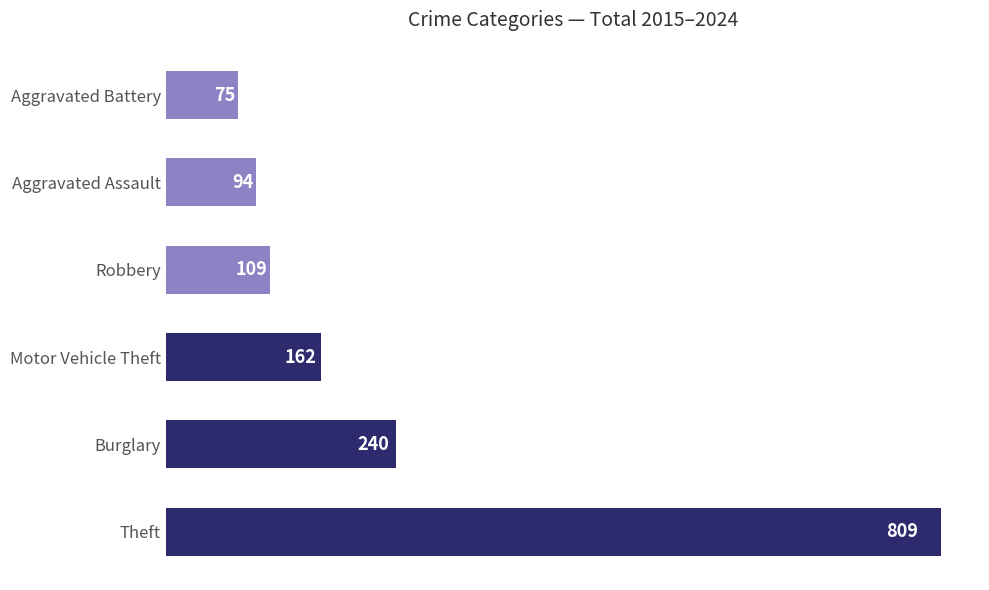

Rank the categories by value from lowest to highest.

Aggravated Battery, Aggravated Assault, Robbery, Motor Vehicle Theft, Burglary, Theft